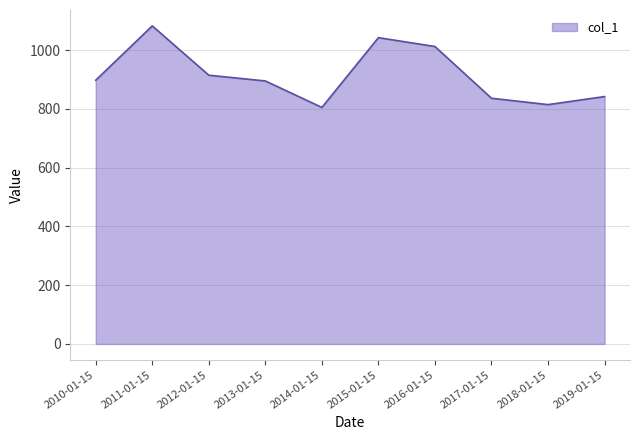

What is the difference between the maximum and minimum values?

277.4